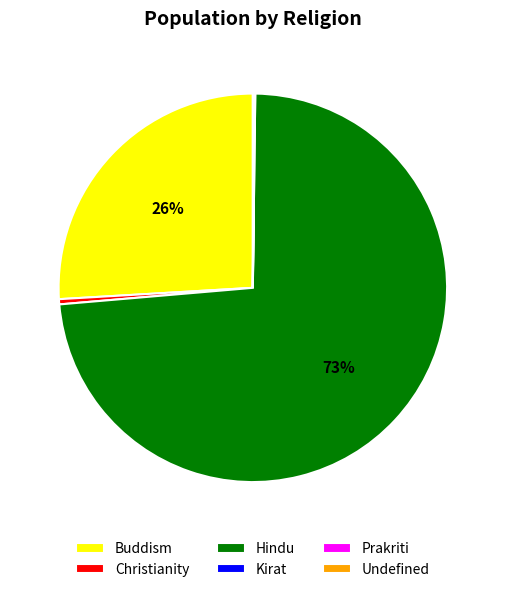

To the nearest percent, what is the average slice percentage?

17%